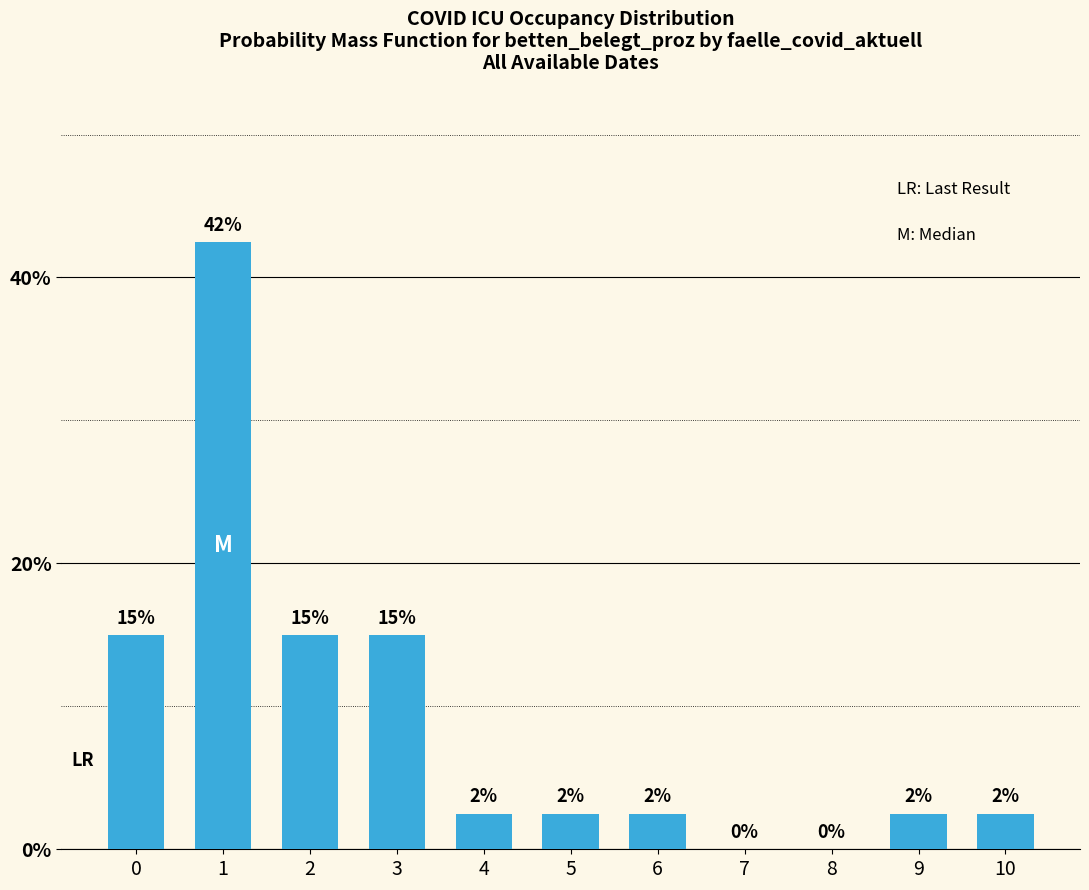

Reading left to right, extract all data points from this chart.

15.0	42.5	15.0	15.0	2.5	2.5	2.5	0.0	0.0	2.5	2.5